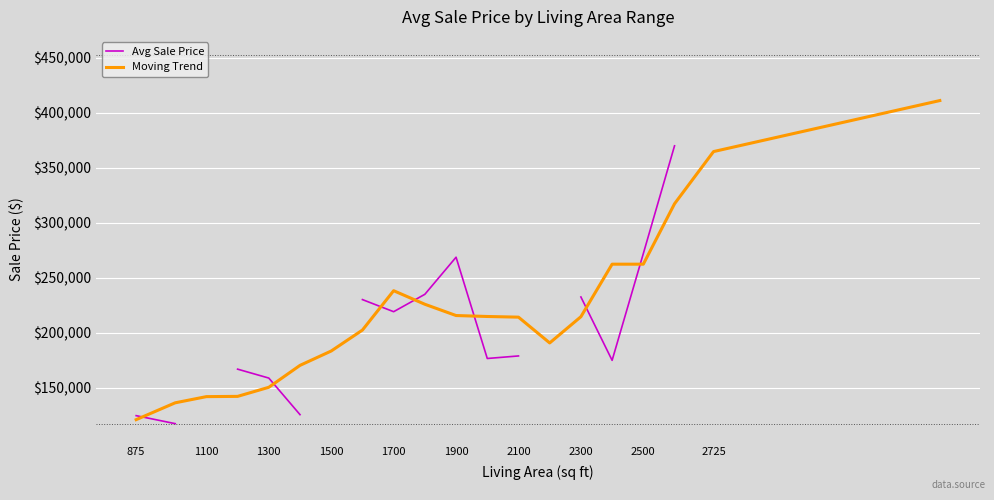

What is the value of the Moving Trend point at the 19th from the left?

364678.5